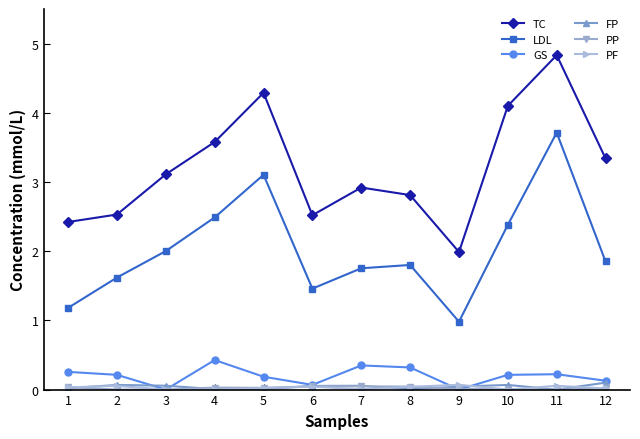

At which label does TC first exceed 3?

3